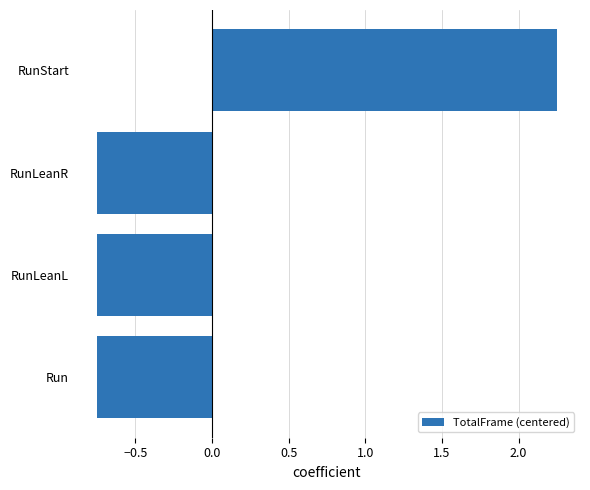

What is the difference between the maximum and minimum values?

3.0